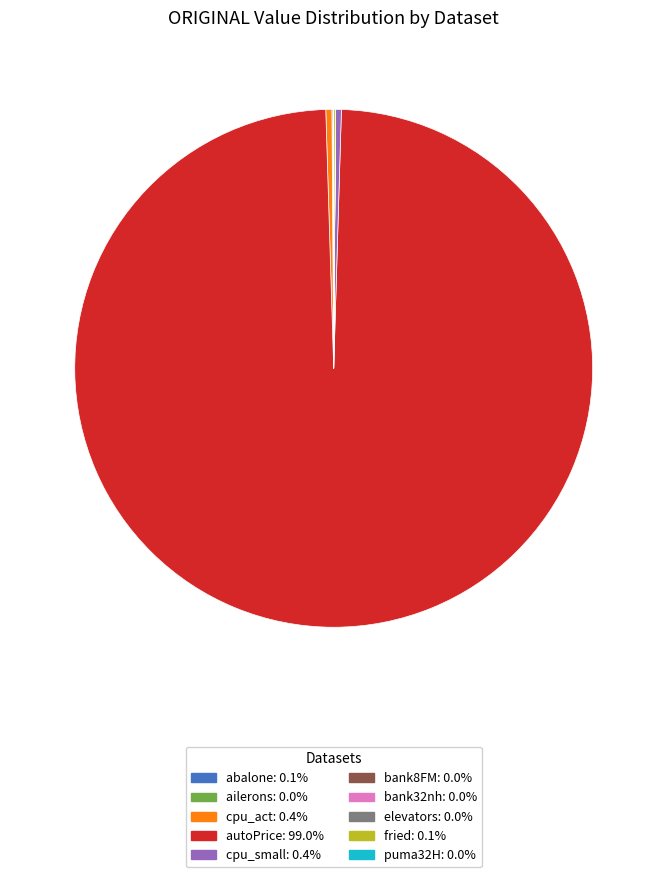

Is there any slice that represents more than half of the pie?

Yes